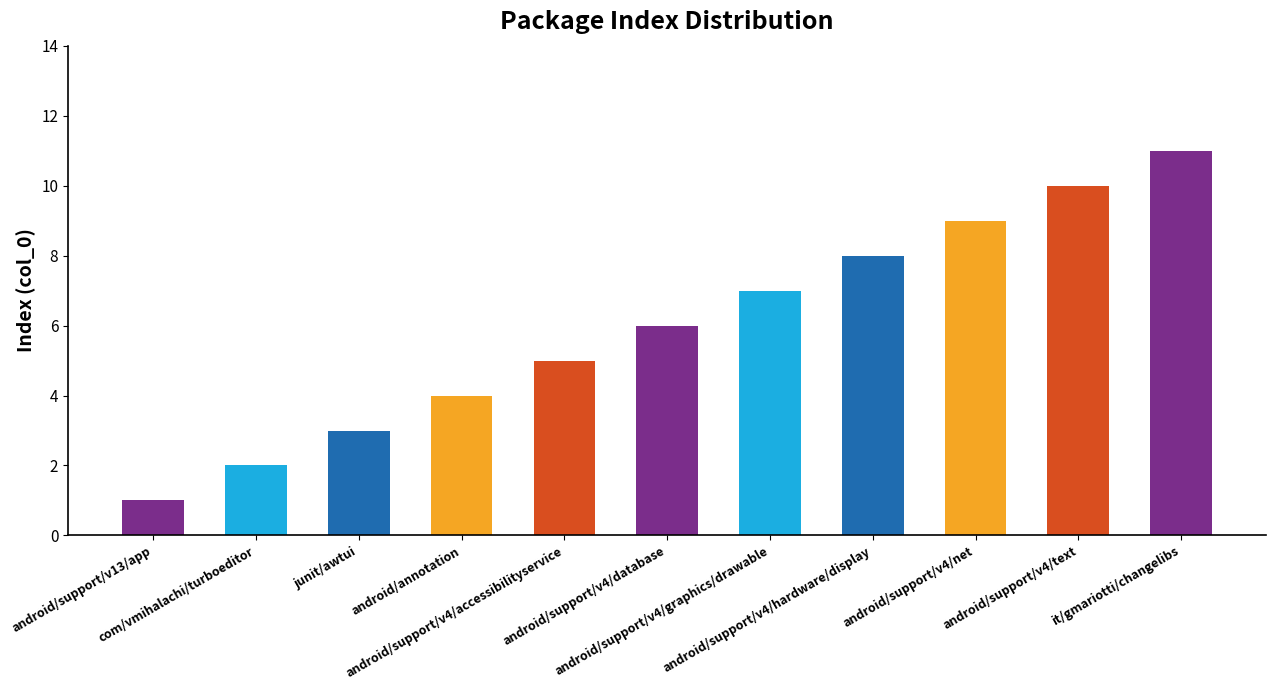

Where is the data nearest to the value 6?

android/support/v4/database